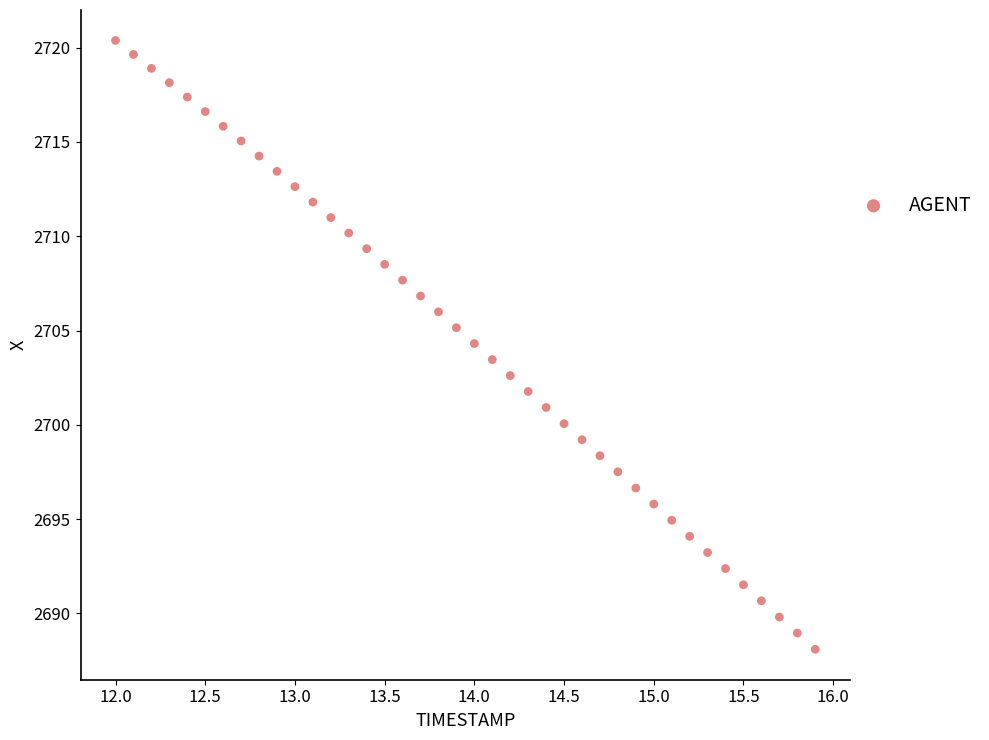

What is the range of Y values (max minus min)?

32.3